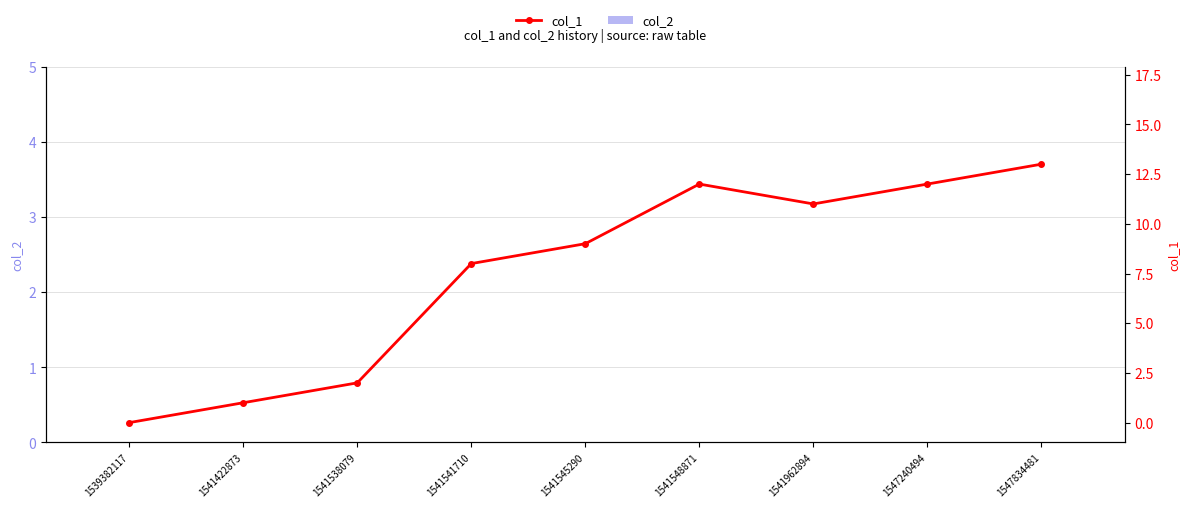

Reading left to right, extract all data points from this chart.

col_2: 1539382117=0	1541422873=0	1541538079=0	1541541710=0	1541545290=0	1541548871=0	1541962894=0	1547240494=0	1547834481=0
col_1: 1539382117=0	1541422873=1	1541538079=2	1541541710=8	1541545290=9	1541548871=12	1541962894=11	1547240494=12	1547834481=13